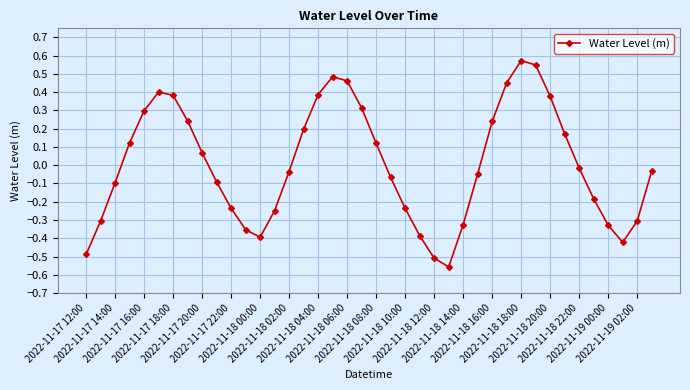

What is the difference between the maximum and second lowest values?

1.1